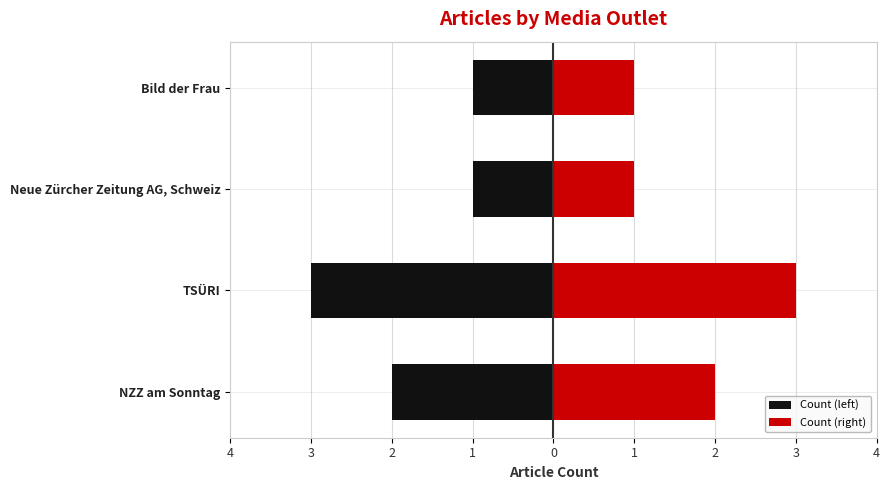

What is the average value of the Count (left) series?

-2